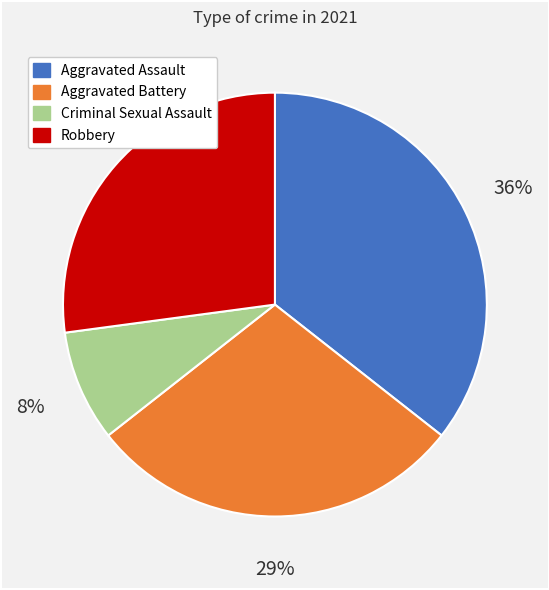

What is the ratio of the value at Aggravated Battery to the value at Robbery?

1.1